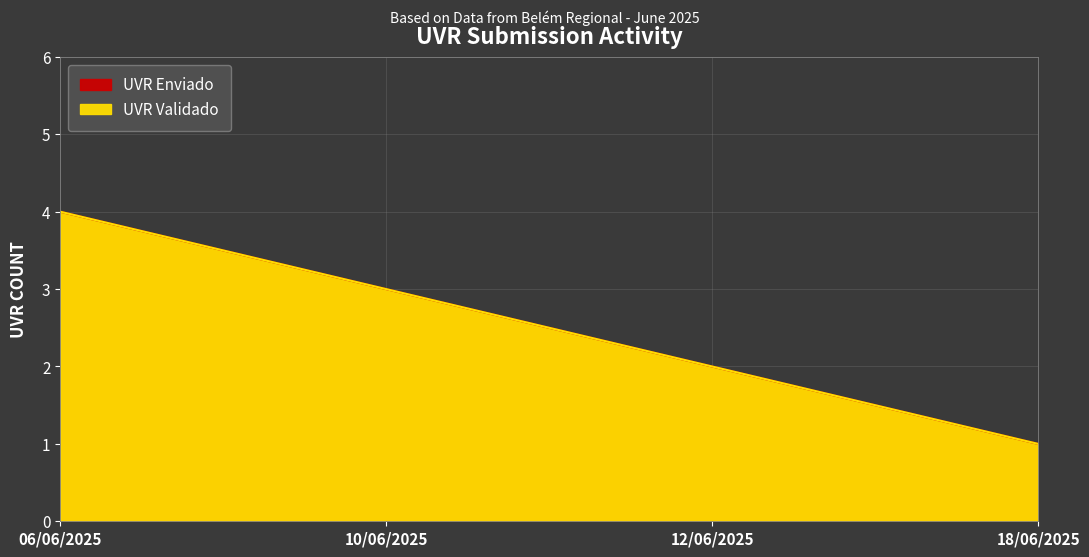

At which category is the sum across all series the highest?

06/06/2025